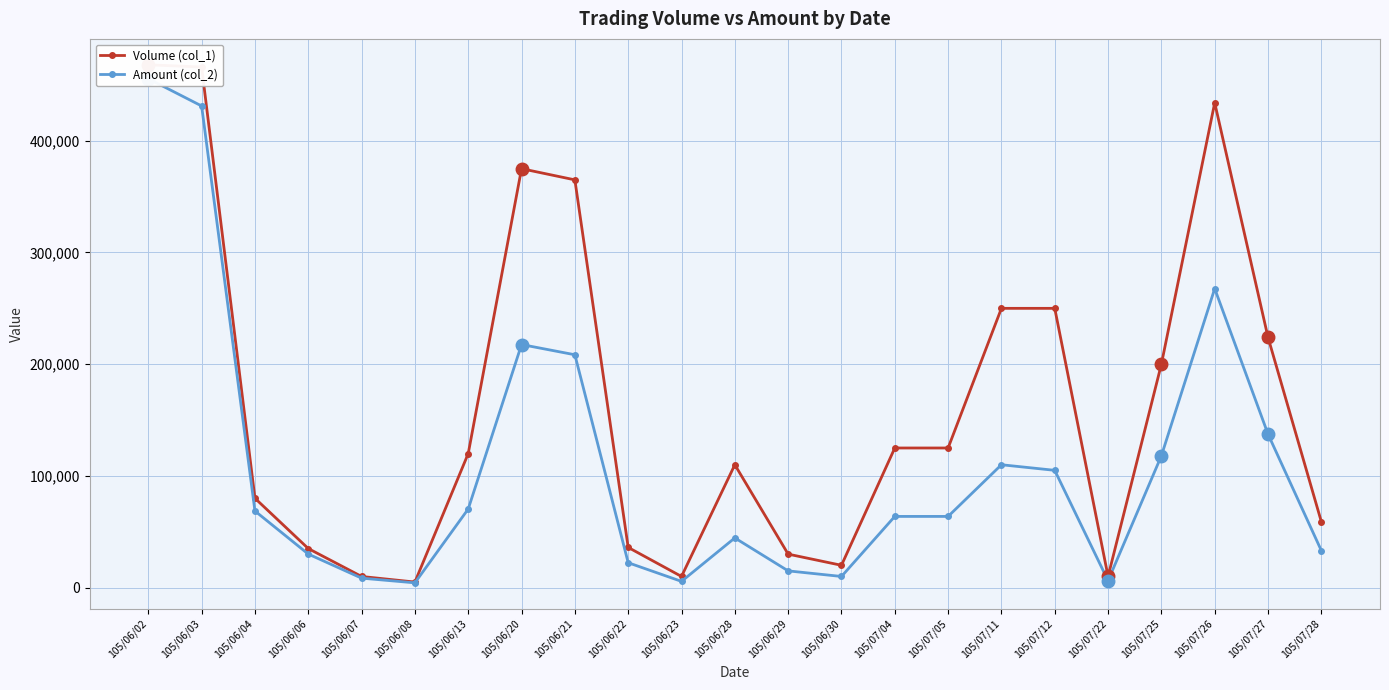

Reading left to right, extract all data points from this chart.

Volume (col_1): 105/06/02=468000	105/06/03=466000	105/06/04=80000	105/06/06=35000	105/06/07=10000	105/06/08=5000	105/06/13=120000	105/06/20=375000	105/06/21=365000	105/06/22=36000	105/06/23=10000	105/06/28=110000	105/06/29=30000	105/06/30=20000	105/07/04=125000	105/07/05=125000	105/07/11=250000	105/07/12=250000	105/07/22=10000	105/07/25=200000	105/07/26=434000	105/07/27=224000	105/07/28=59000
Amount (col_2): 105/06/02=455530	105/06/03=431140	105/06/04=68600	105/06/06=30050	105/06/07=8500	105/06/08=4300	105/06/13=70400	105/06/20=217600	105/06/21=208450	105/06/22=22300	105/06/23=5600	105/06/28=44500	105/06/29=15000	105/06/30=10000	105/07/04=63750	105/07/05=63750	105/07/11=110000	105/07/12=105000	105/07/22=6200	105/07/25=118000	105/07/26=267660	105/07/27=137390	105/07/28=33130